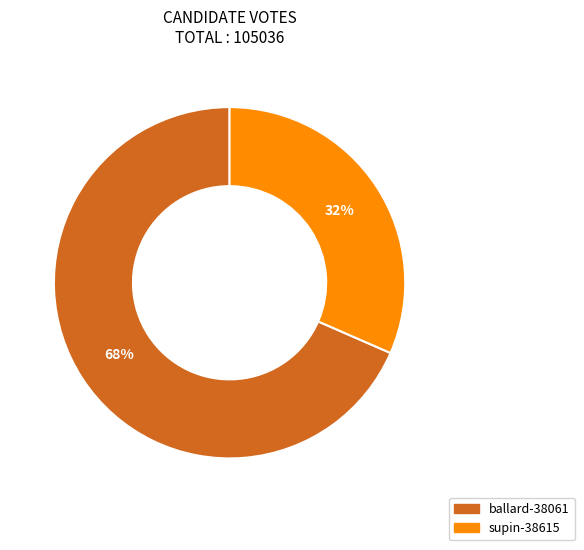

Rank the categories by value from highest to lowest.

ballard-38061, supin-38615